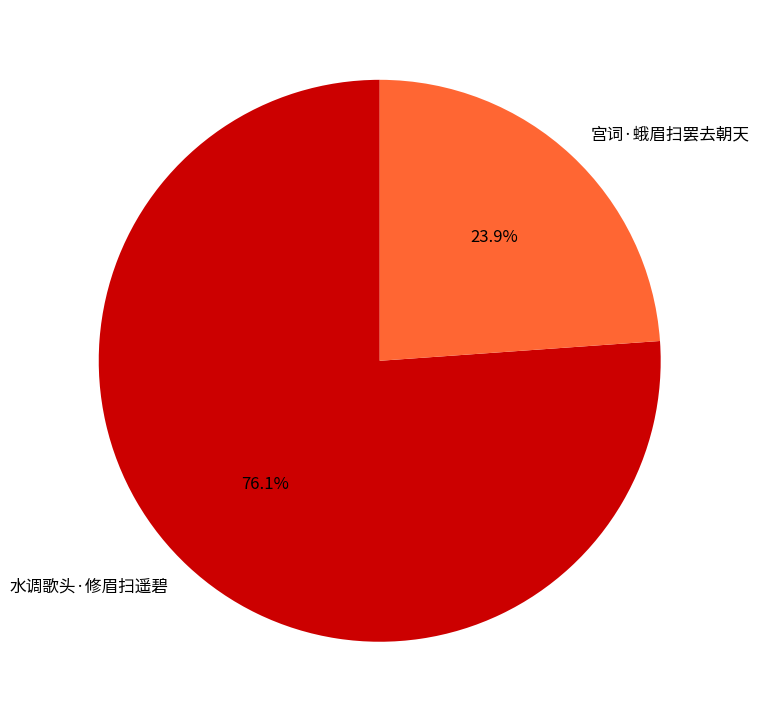

What is the majority slice?

水调歌头·修眉扫遥碧